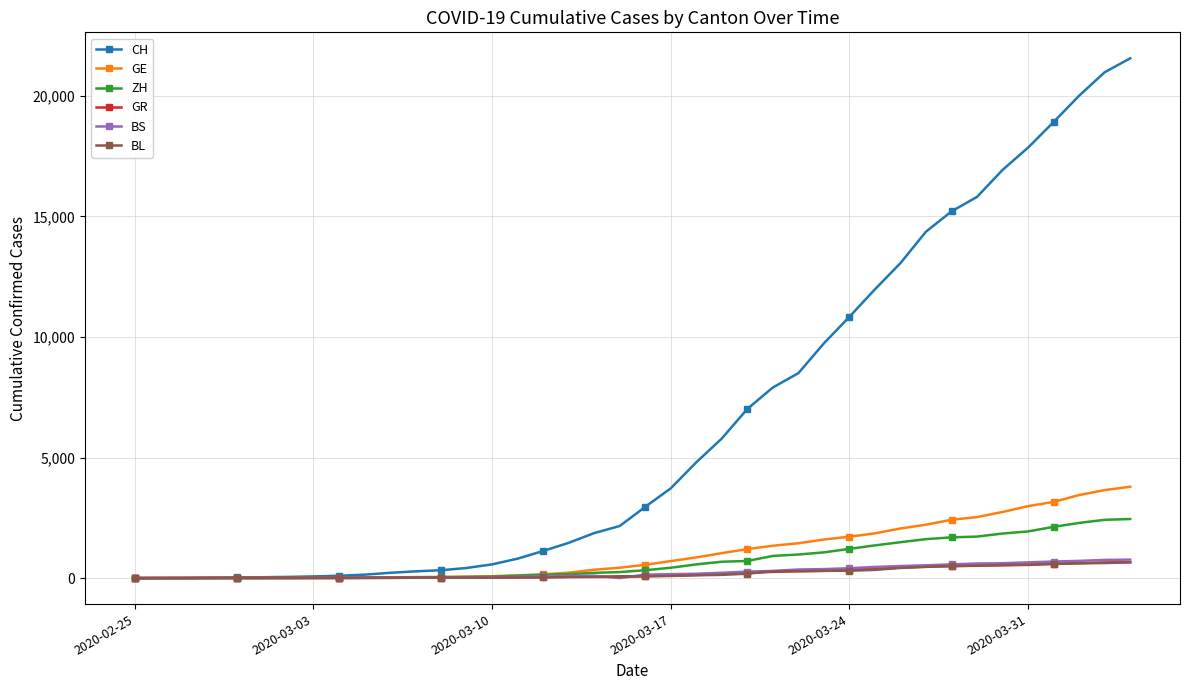

What is the maximum value shown in the chart?

21554